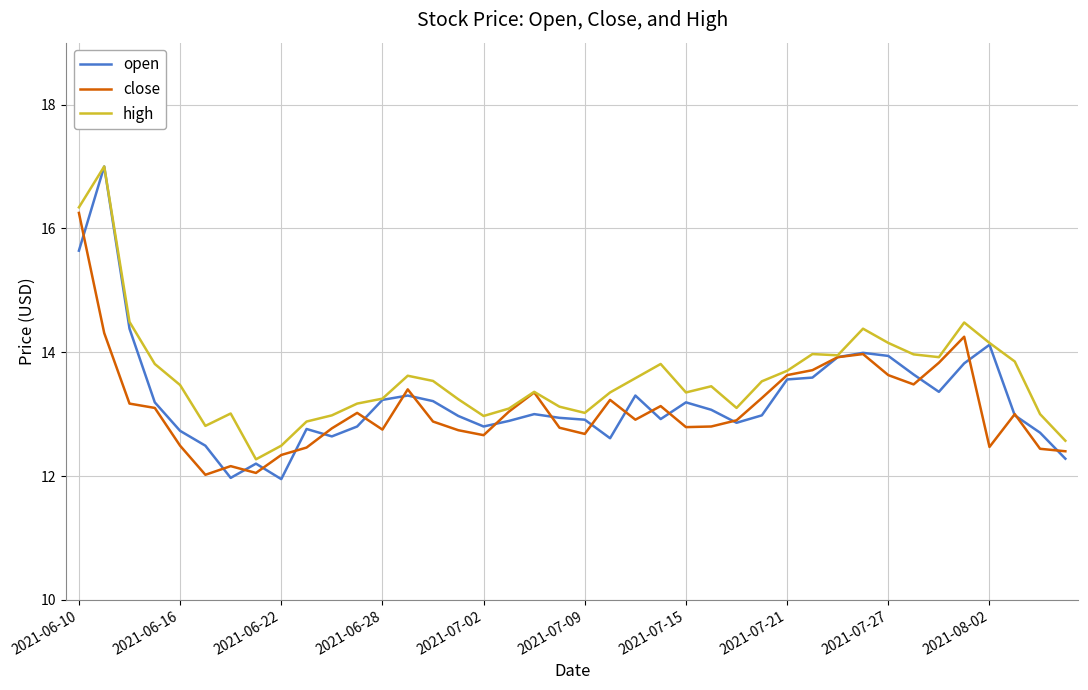

Which series has the largest range (max minus min)?

open